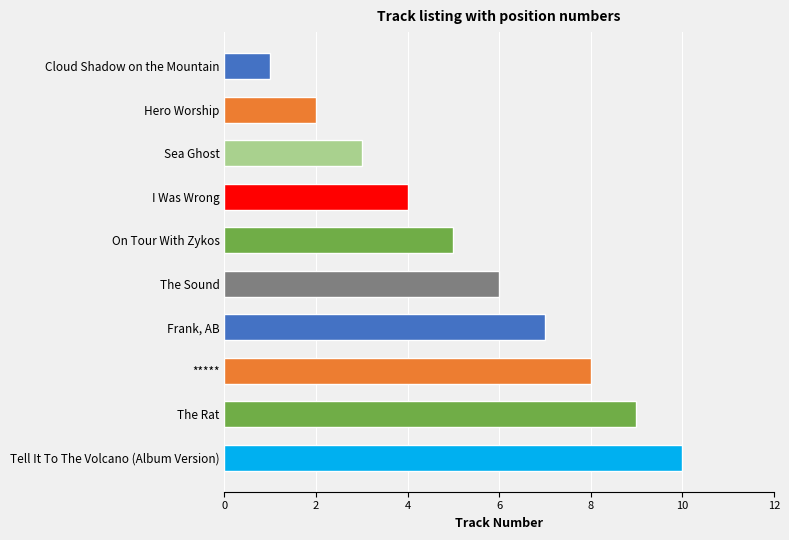

What is the difference between the second highest and minimum values?

8